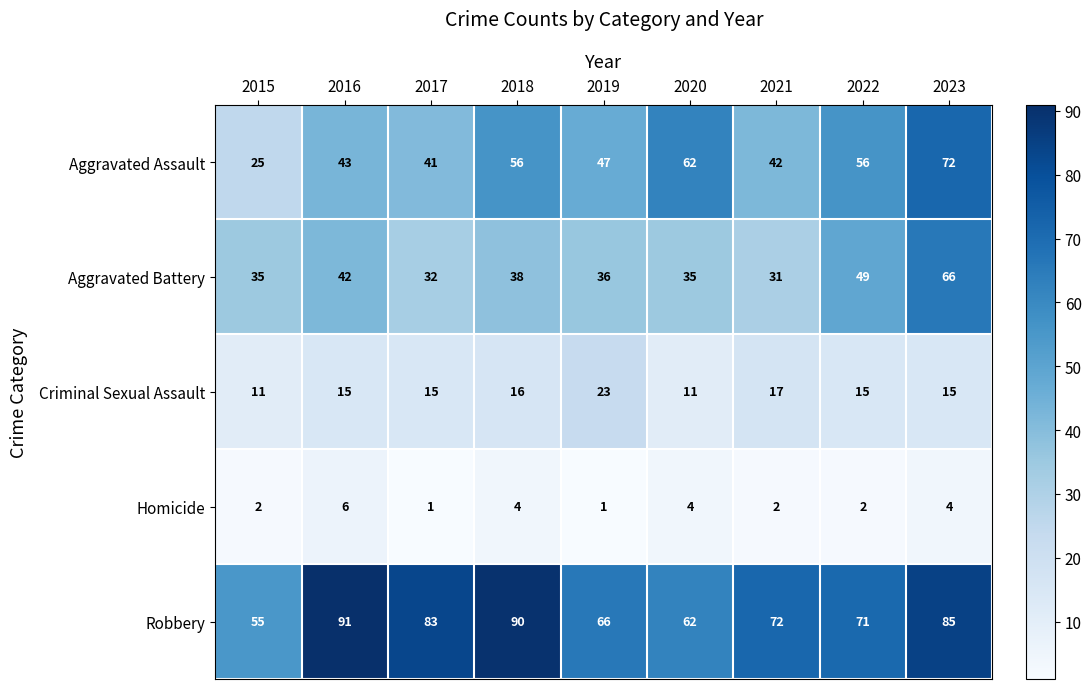

At which category is the sum across all series the highest?

2023